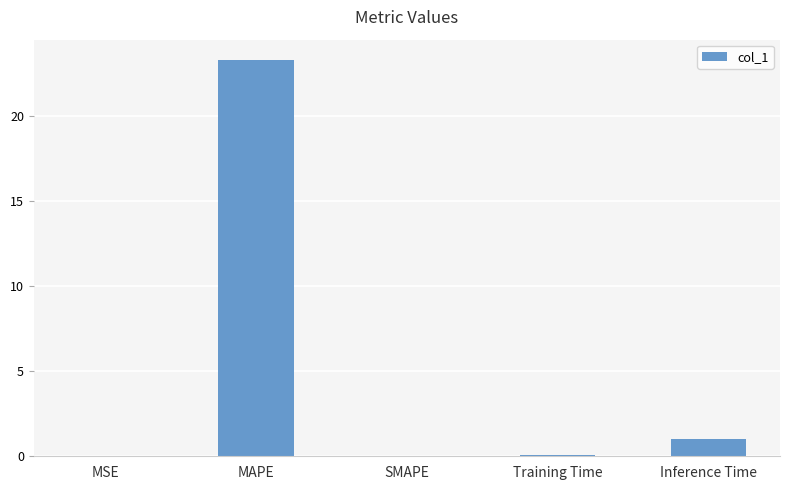

The value at MSE is 0.0. True or false?

True